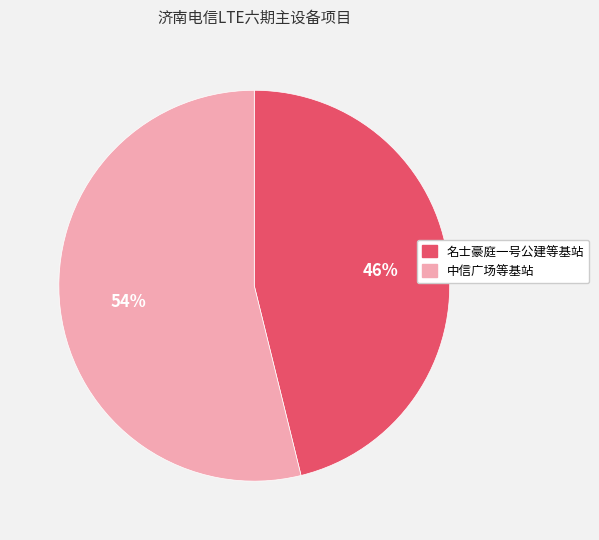

Is there a majority slice in this chart?

Yes